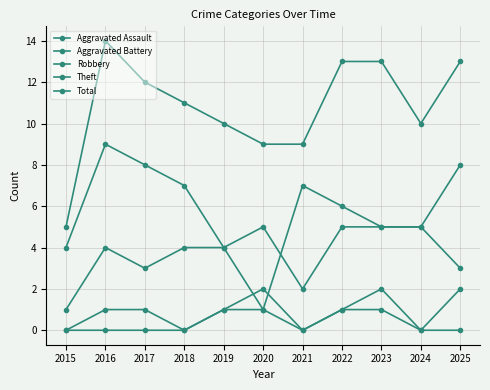

What is the difference between the maximum and minimum values in the Robbery series?

6